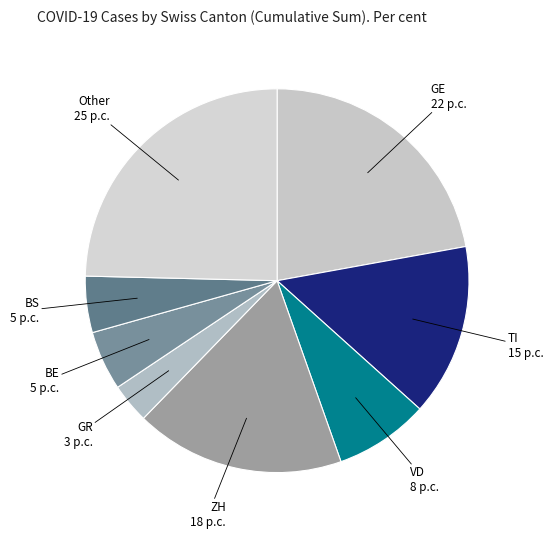

Do BS and BE together represent more than half of the pie?

No